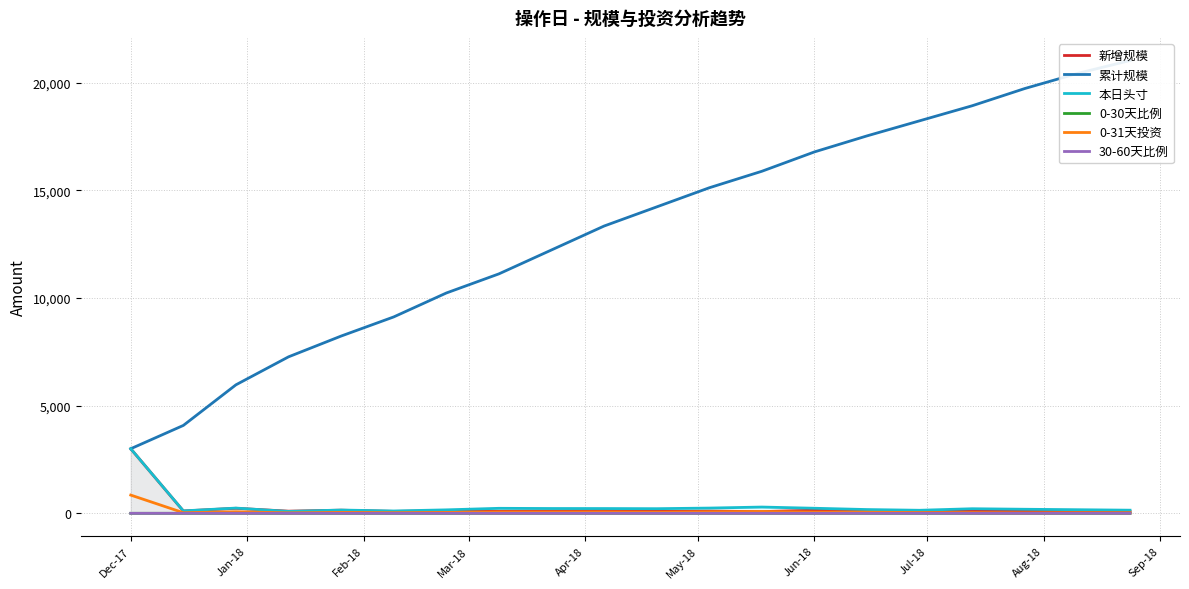

At how many categories does at least one series exceed 19433?

3